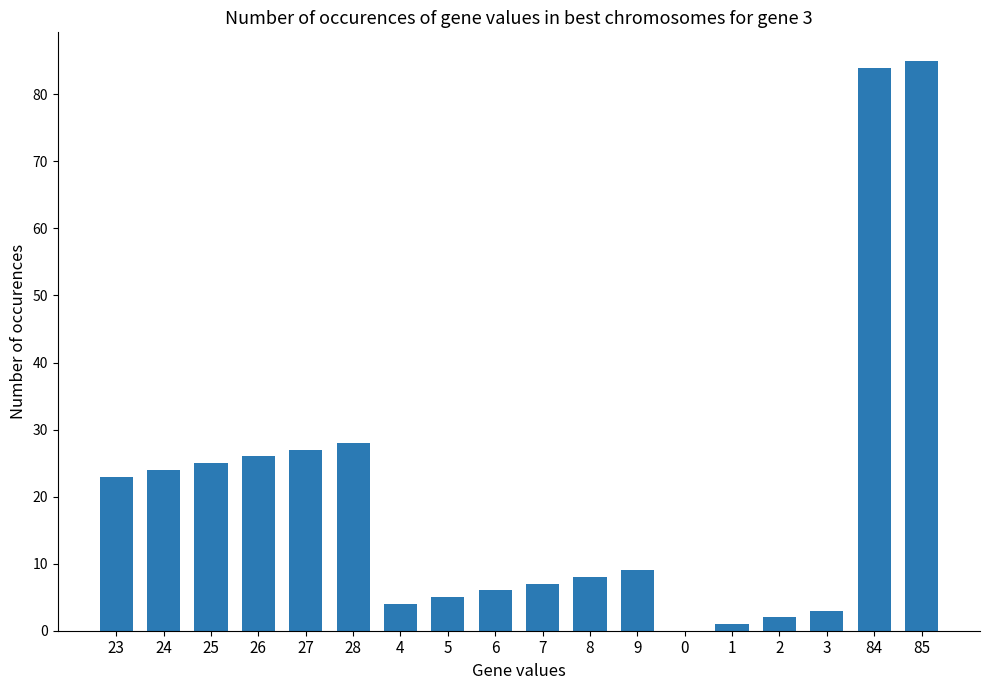

Approximately how many times larger is the value at 7 compared to 2?

3.5